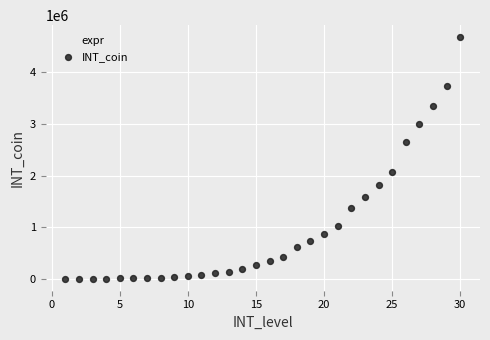

What is the range of Y values (max minus min)?

4679320